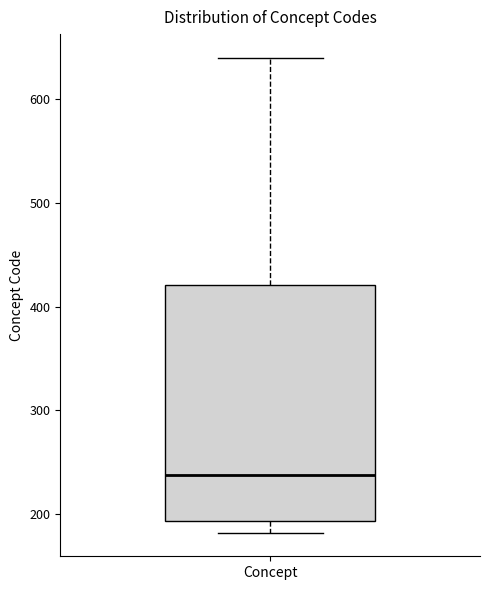

Where does the median line of the box for Concept sit on the y-axis? The values are not printed on the chart, so give them approximately, as read against the axis.

240